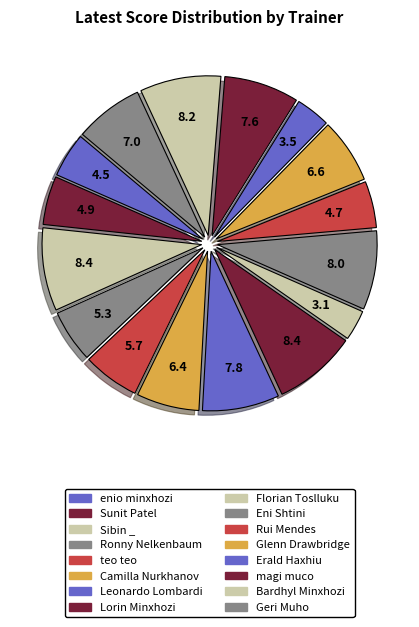

Does Sibin _ represent more than half of the total?

No